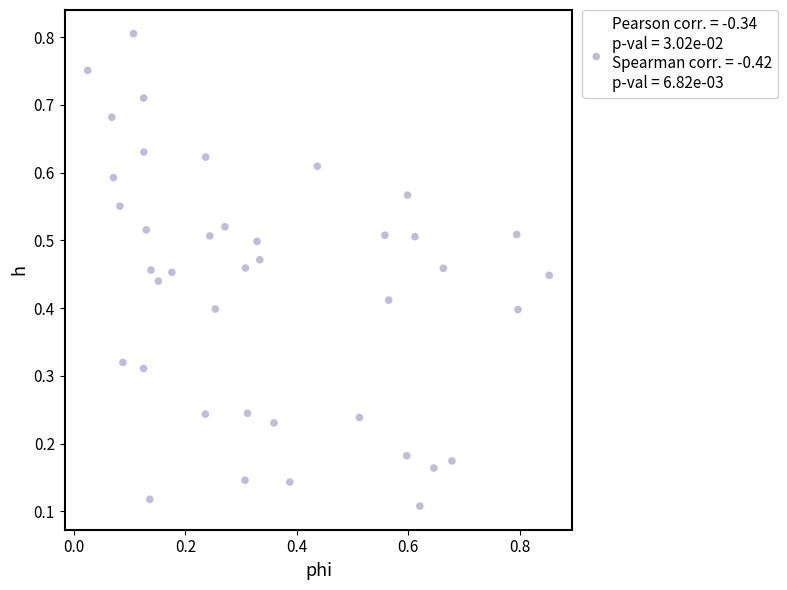

Count the number of points in this scatter plot.

40